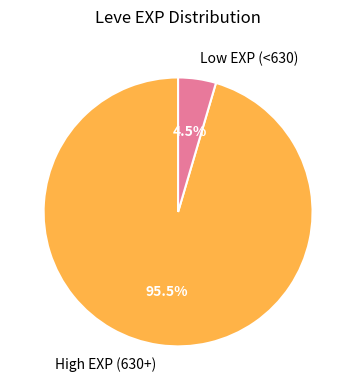

Which category accounts for the majority?

High EXP (630+)